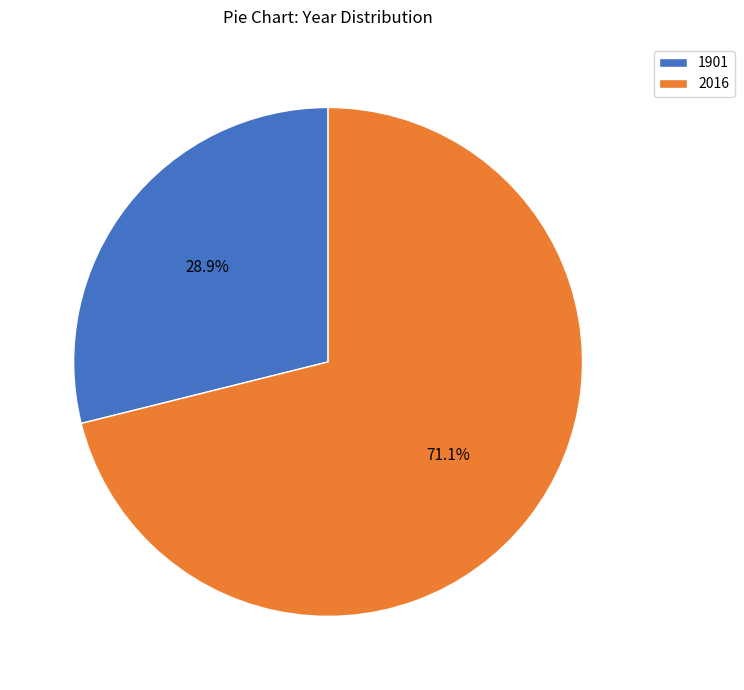

Is there any slice that represents more than half of the pie?

Yes